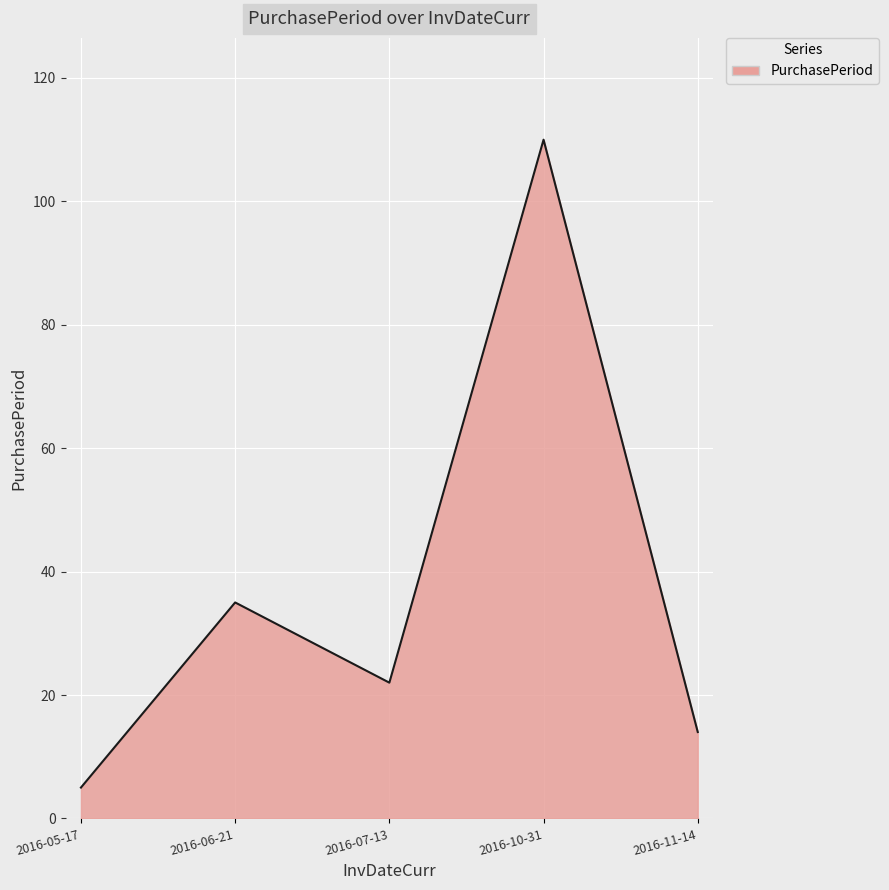

List the labels in order of value, largest first.

2016-10-31, 2016-06-21, 2016-07-13, 2016-11-14, 2016-05-17